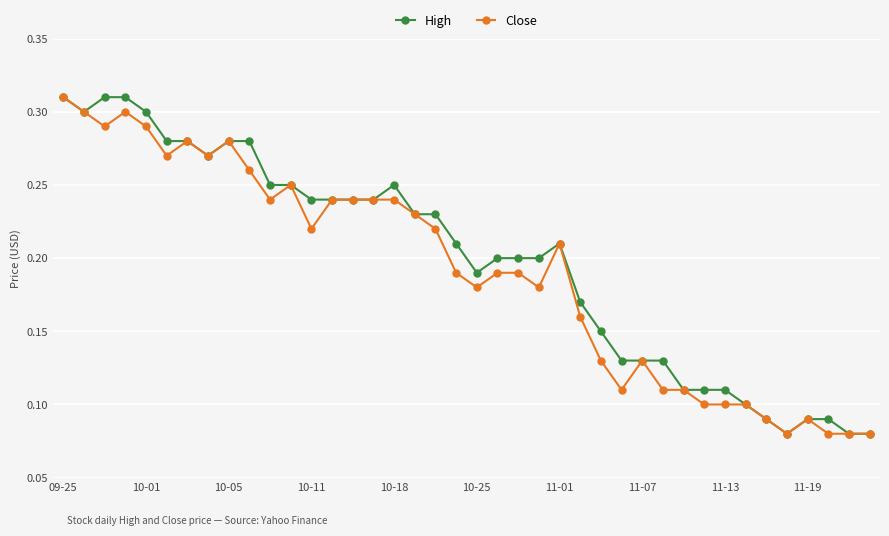

How many Close values are between 0 and 1?

40